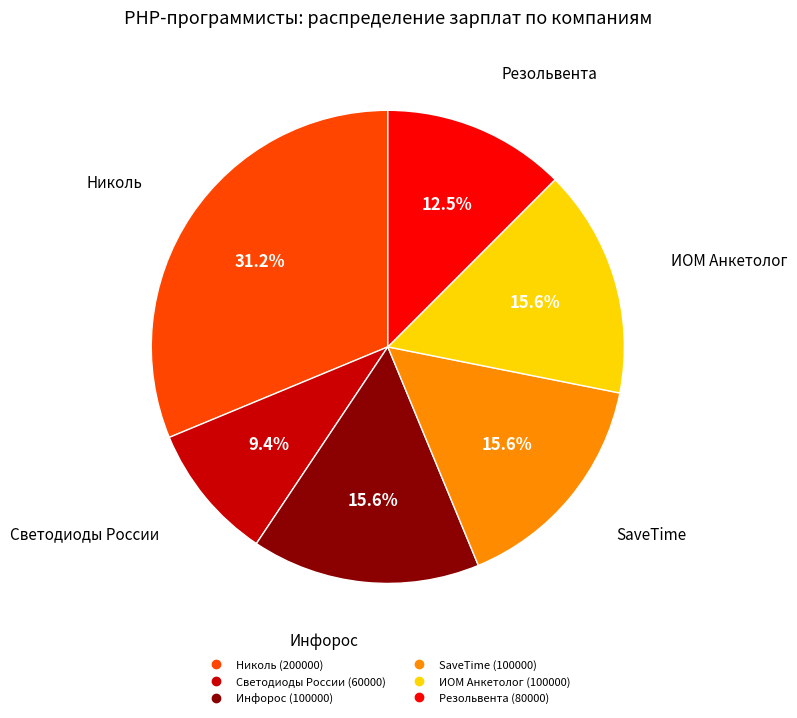

Is there a majority slice in this chart?

No